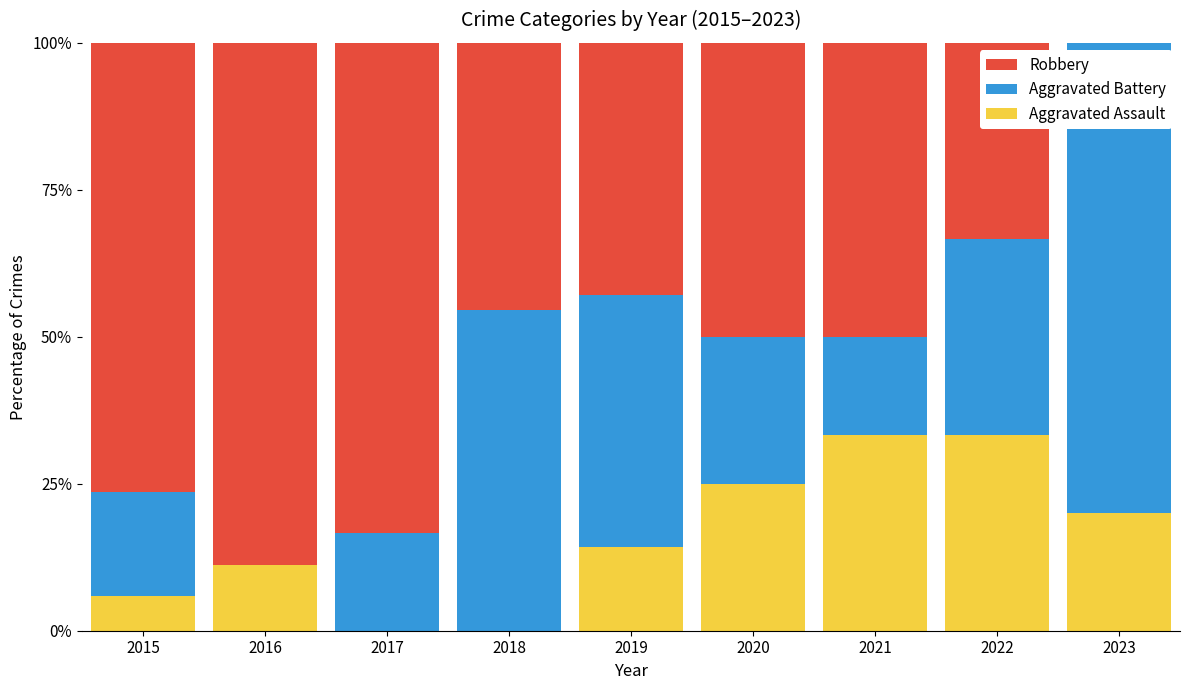

The value of Aggravated Assault at 2021 is 46.7. True or false?

False